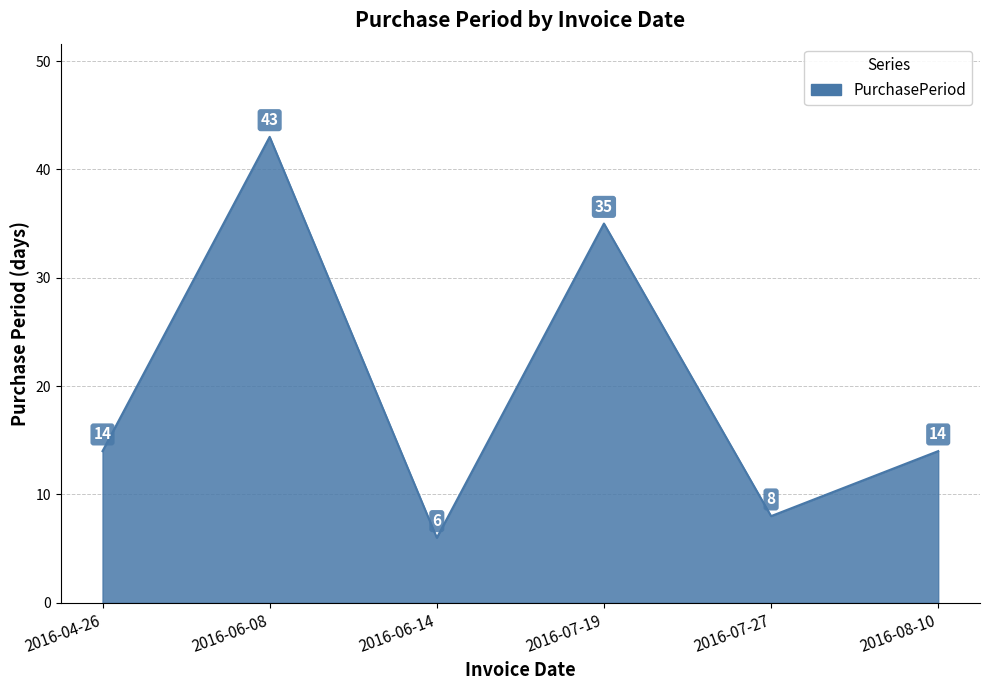

True or false: the data shows 25 at 2016-06-08.

False